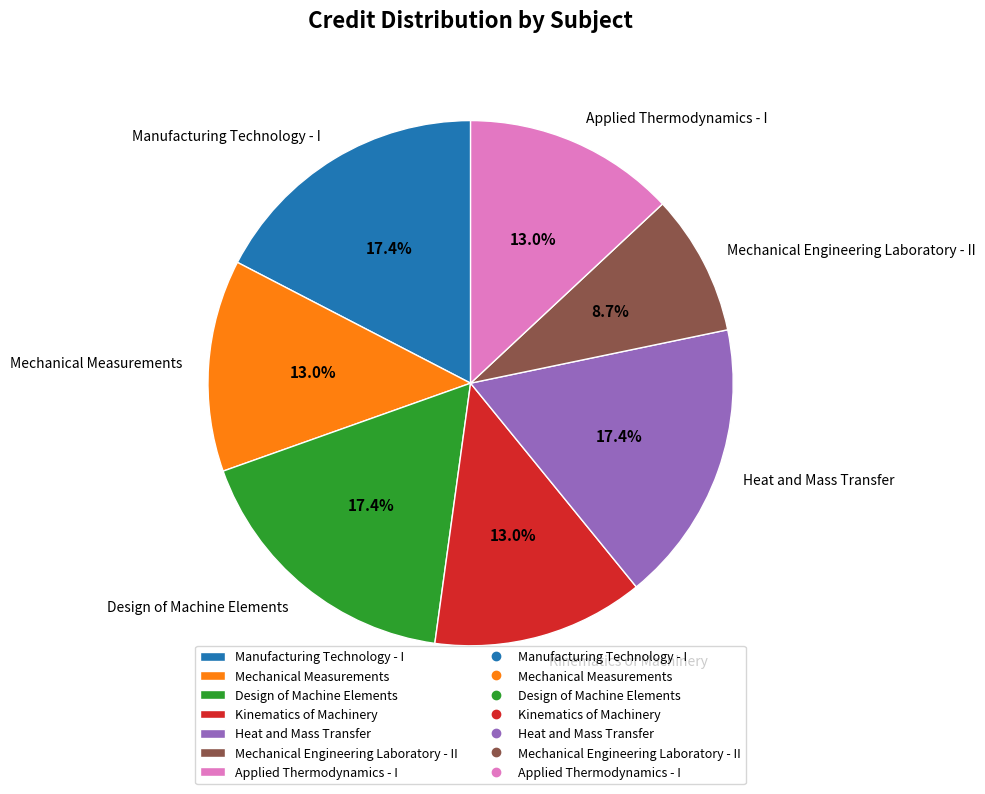

What is the smallest slice in the pie chart?

Mechanical Engineering Laboratory - II